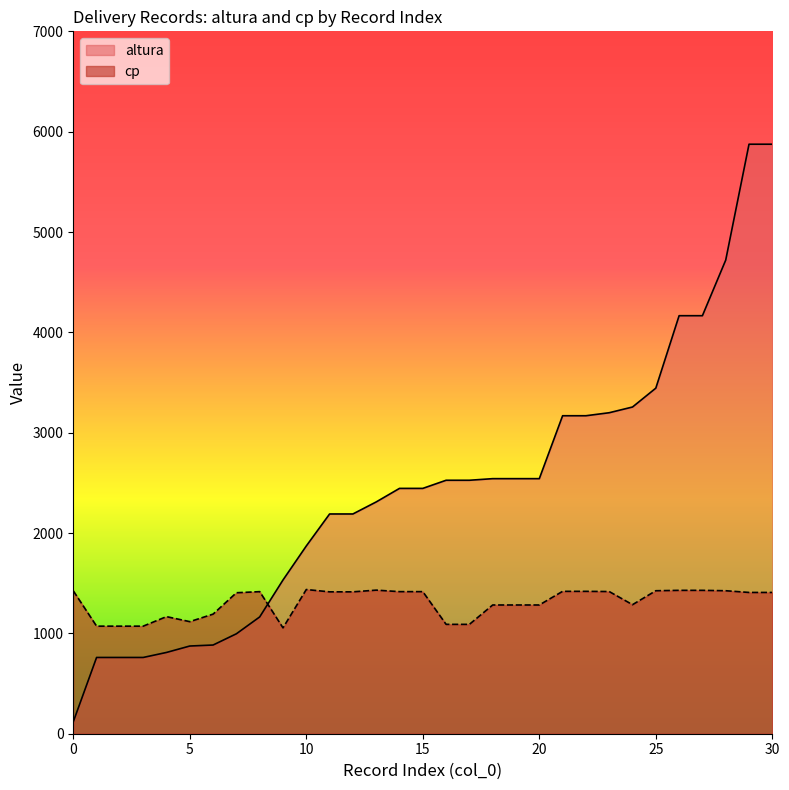

Rank the series by their average value, from lowest to highest.

cp, altura